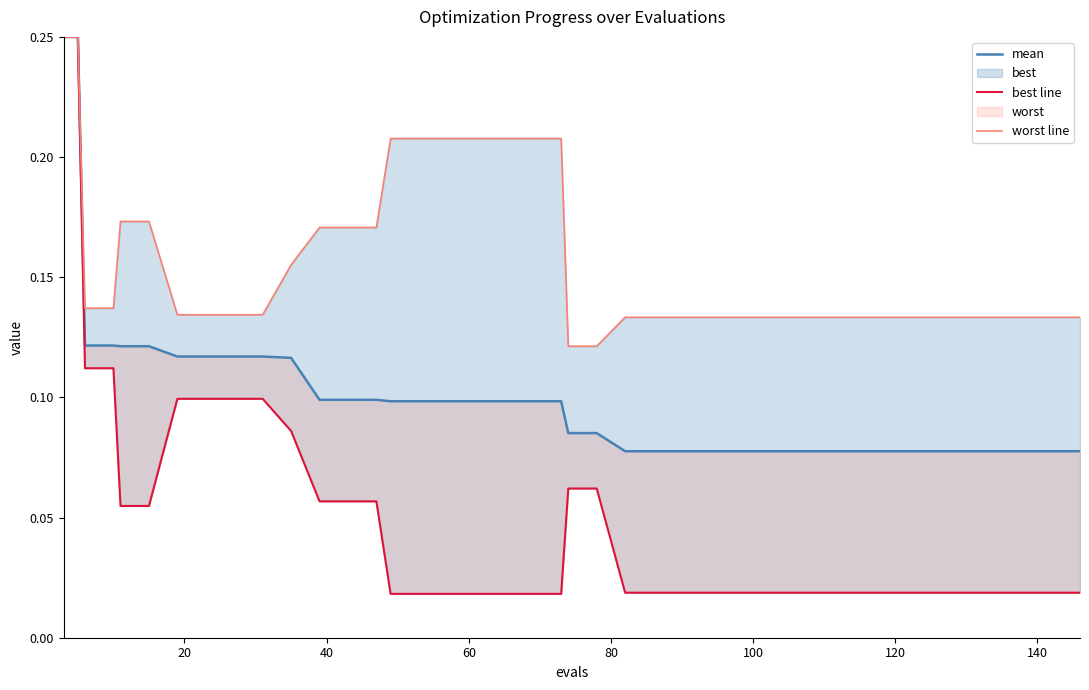

True or false: best line has a value of 0.0 at 39.

False